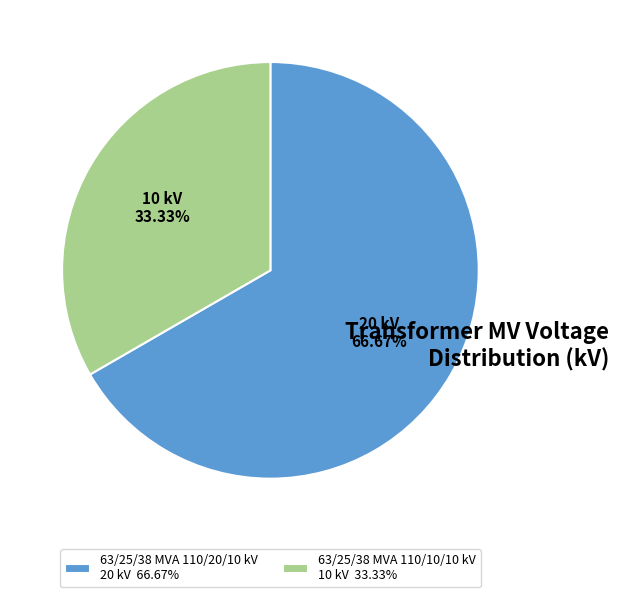

What is the majority slice?

63/25/38 MVA 110/20/10 kV